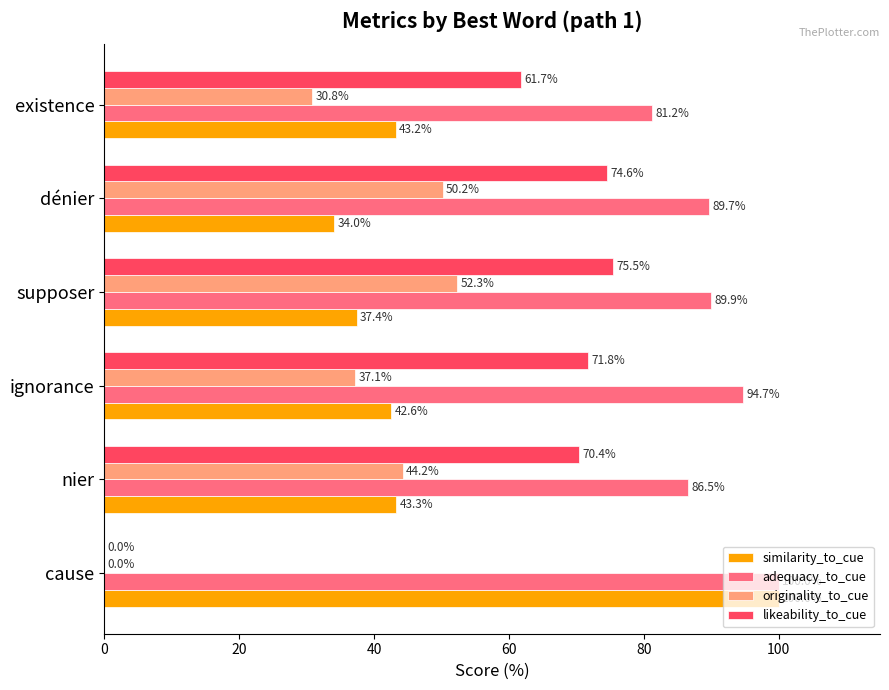

Between nier and ignorance, which series saw the biggest shift?

adequacy_to_cue